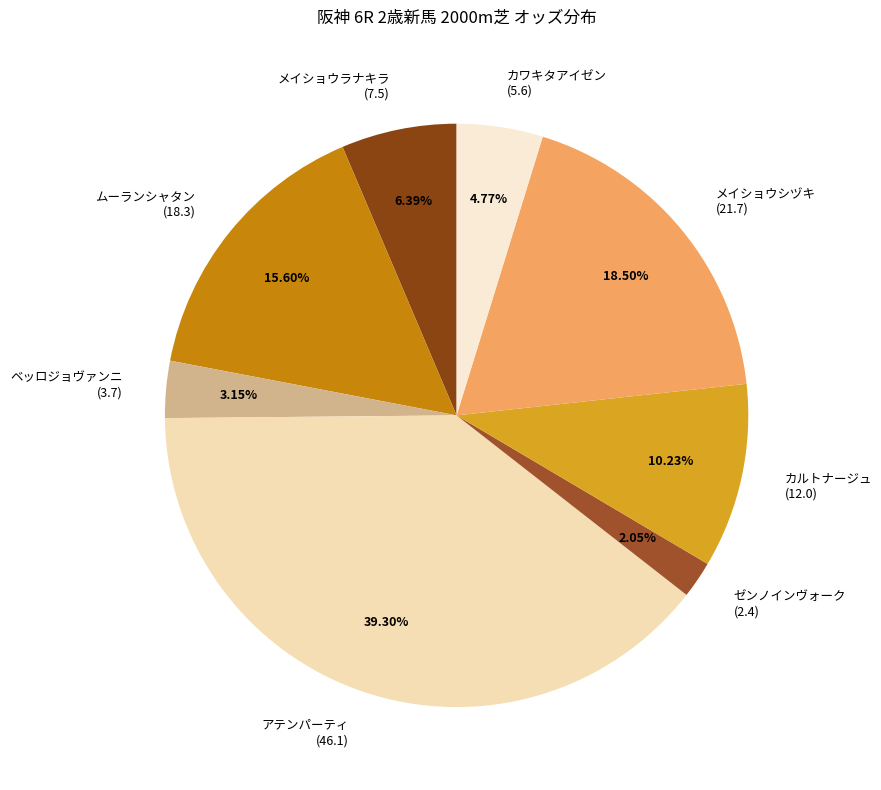

Combined, do メイショウラナキラ (7.5) and ゼンノインヴォーク (2.4) account for over 50%?

No